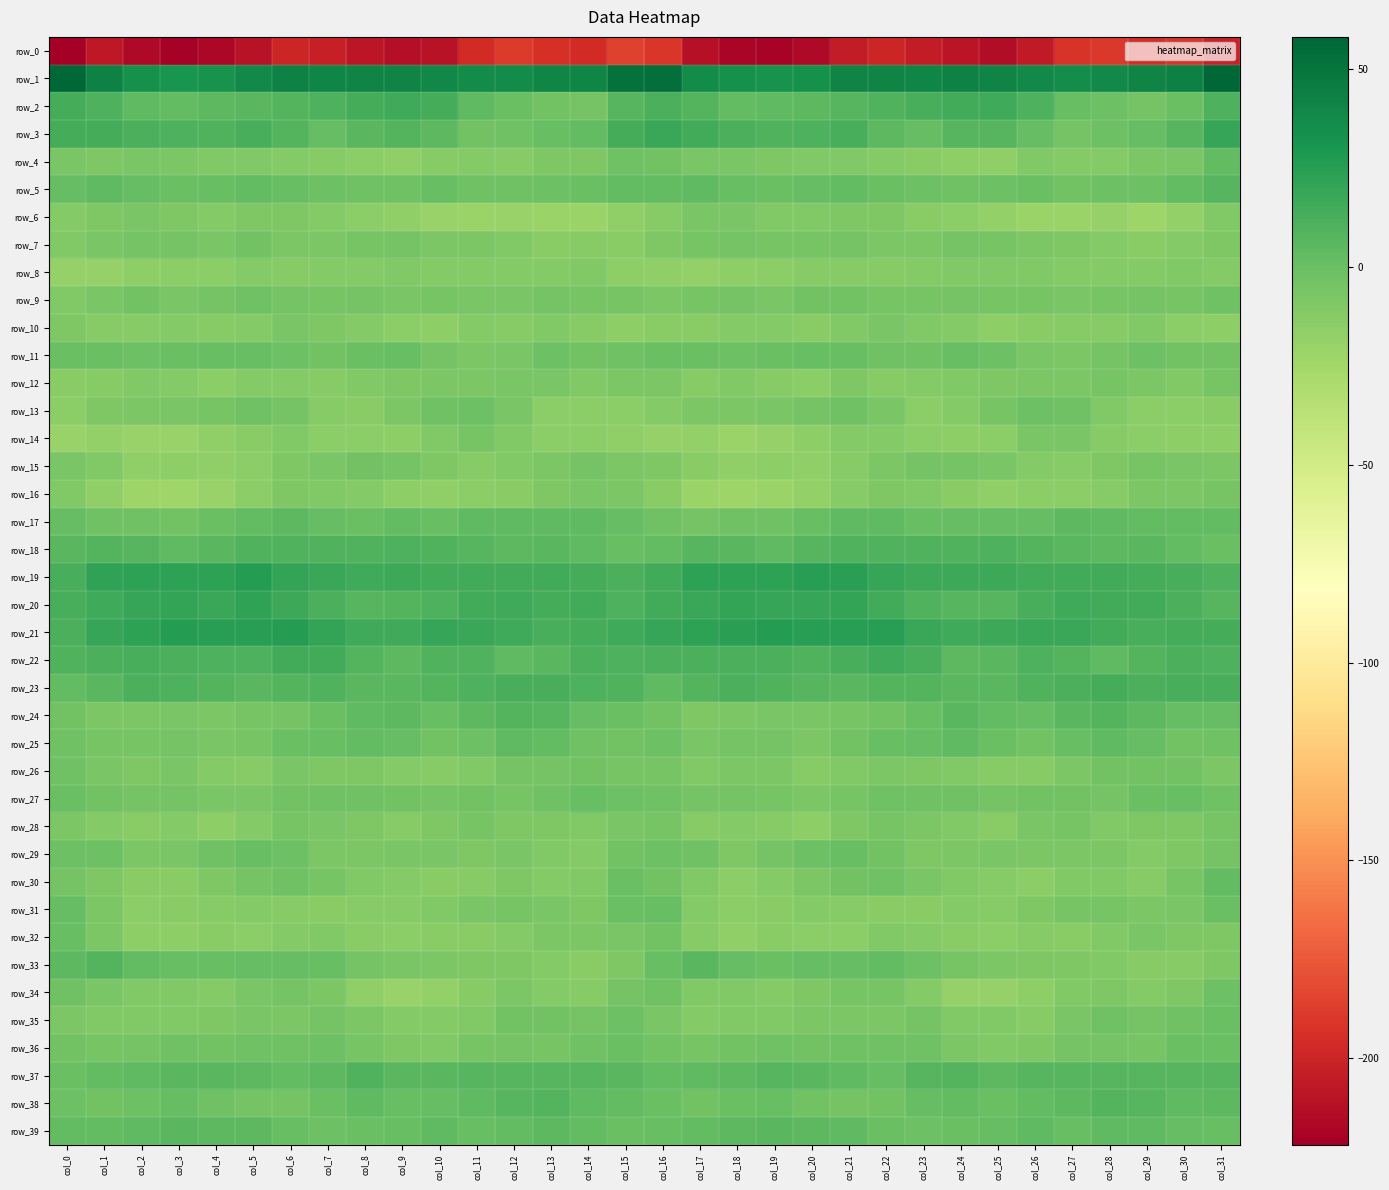

Which series has the largest total across all categories?

row_1